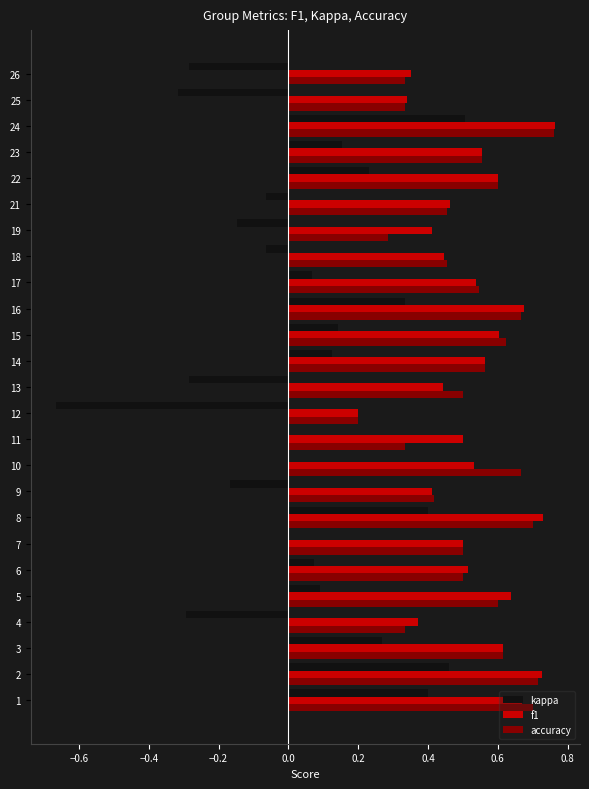

What is the sum of all kappa values?

1.0